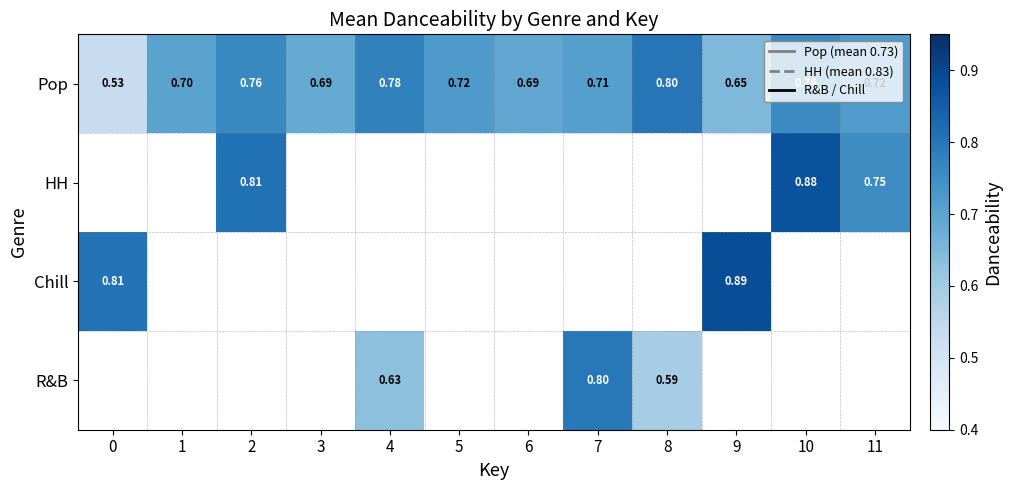

Between 7 and 6, which is larger?

7